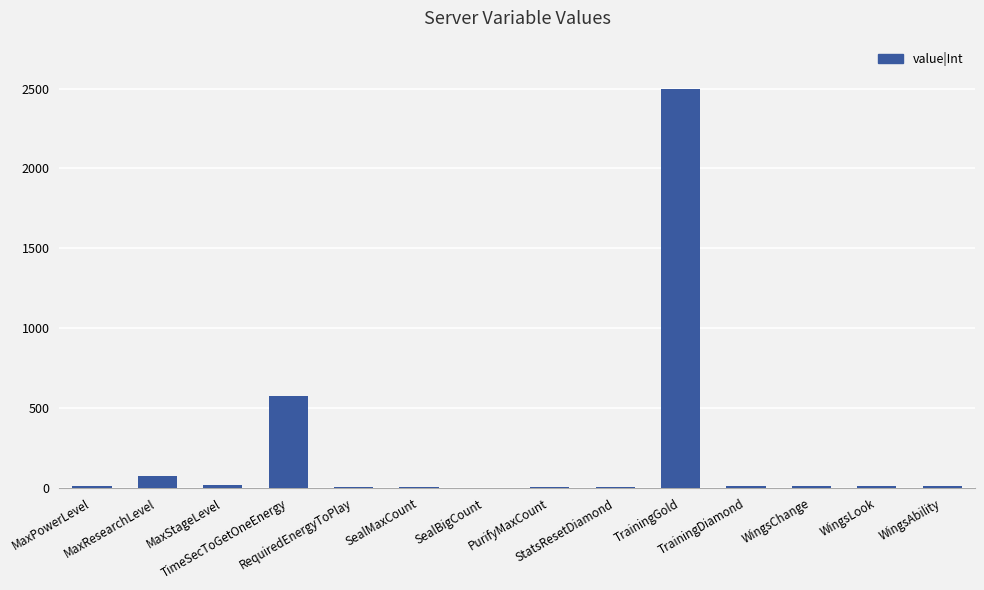

What is the change in value from MaxPowerLevel to TrainingGold?

+2488